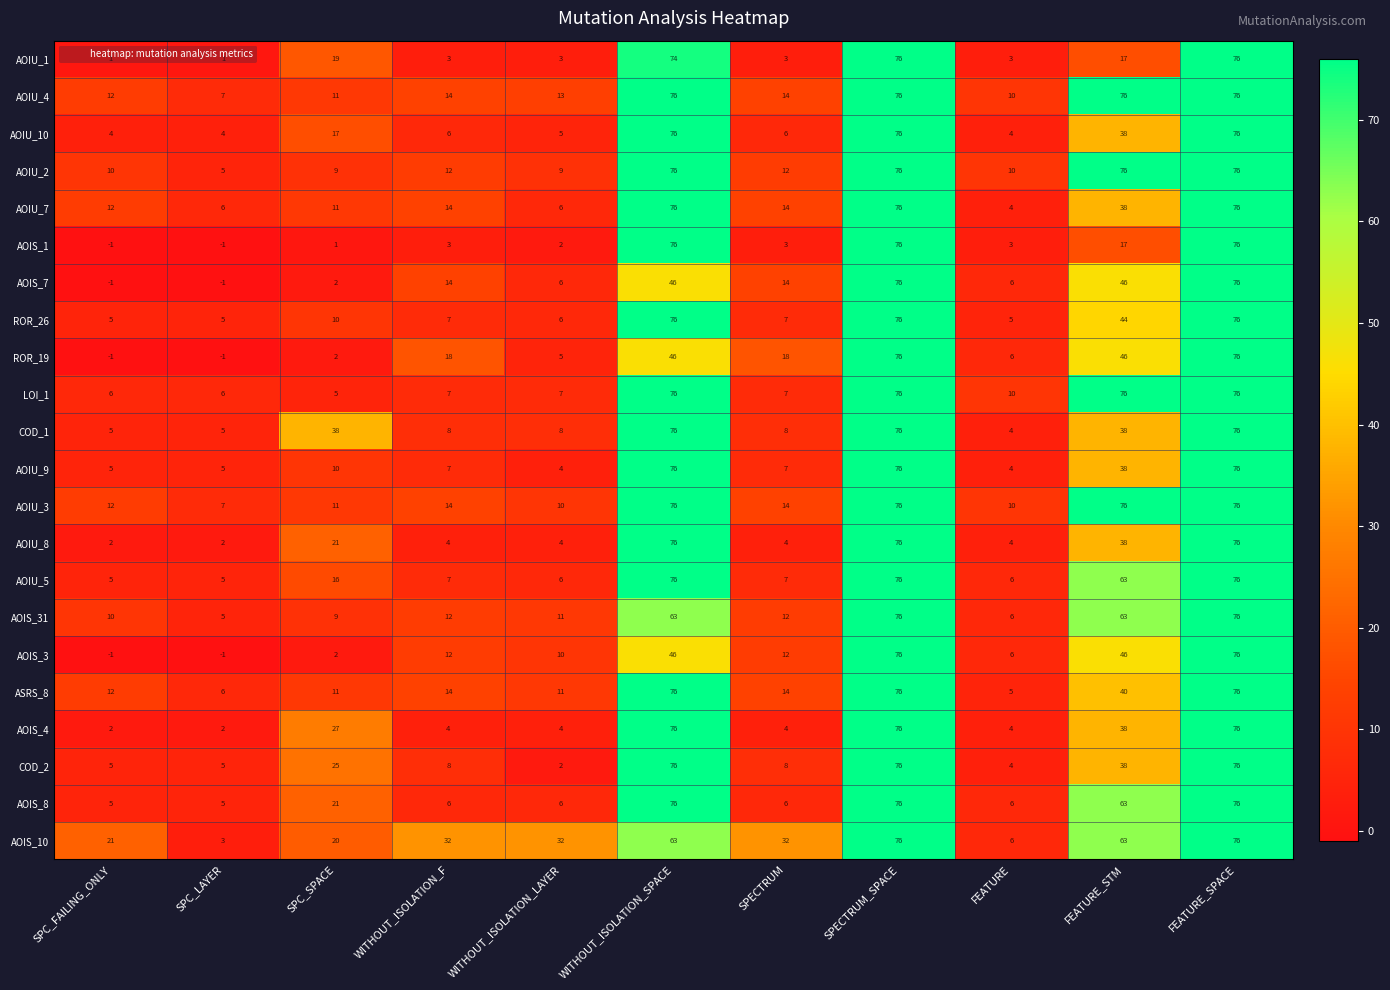

What is the minimum value for LOI_1?

5